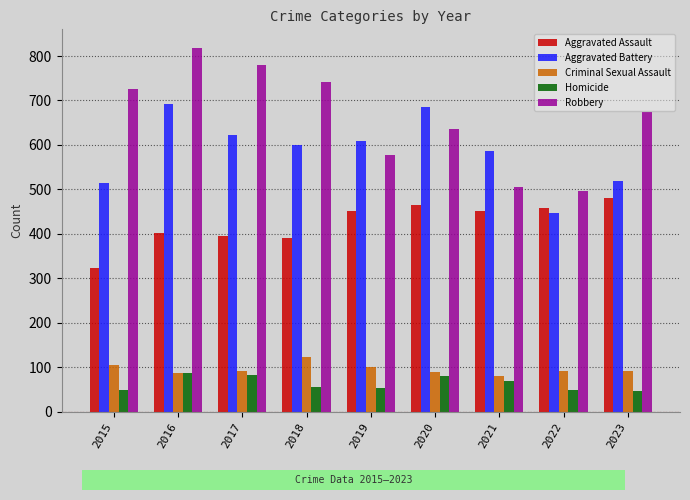

The value of Aggravated Assault at 2015 is 323. True or false?

True